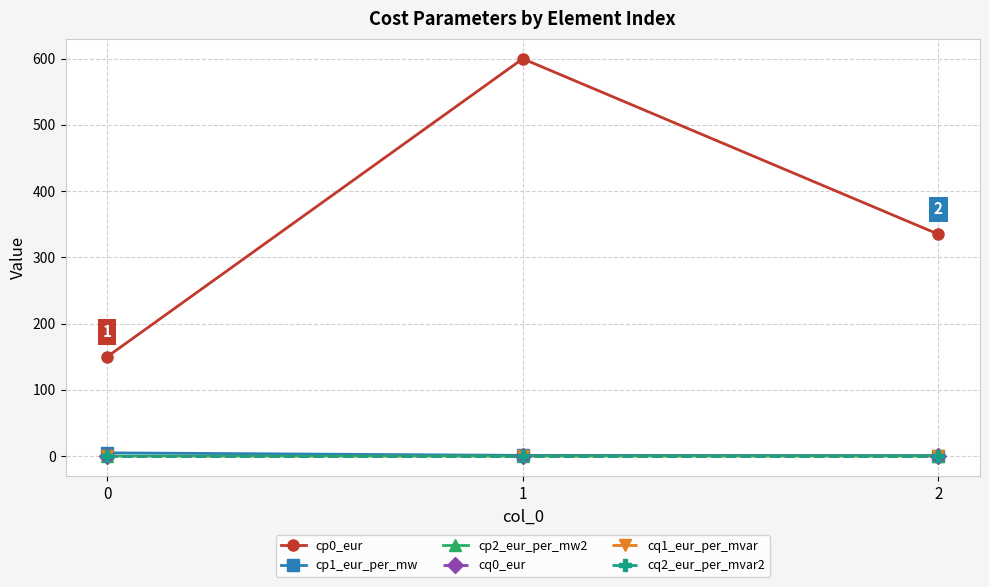

Which series has the widest spread of values?

cp0_eur